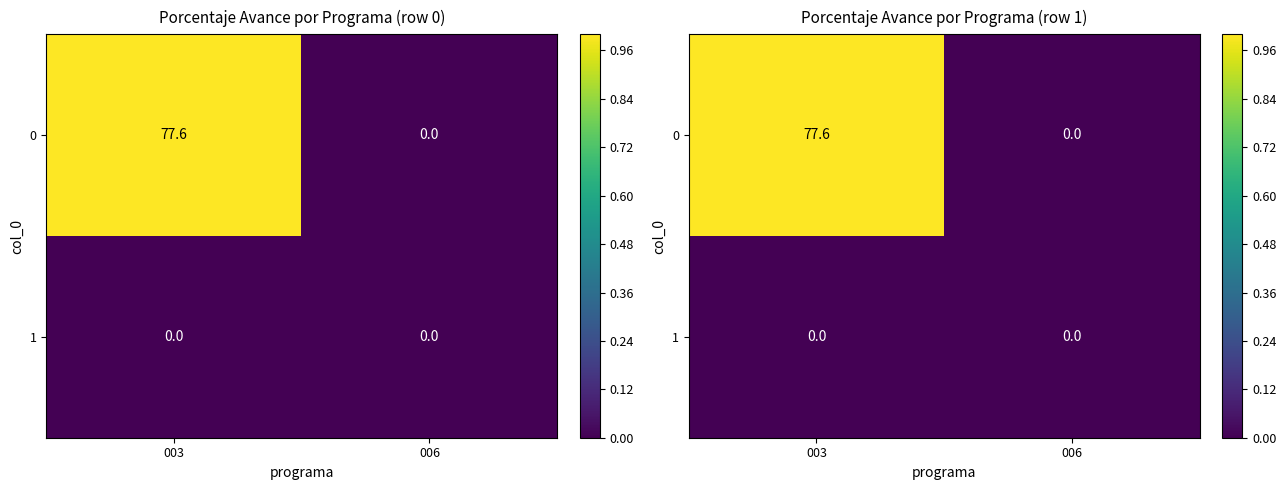

Between 006 and 003, which is larger?

003